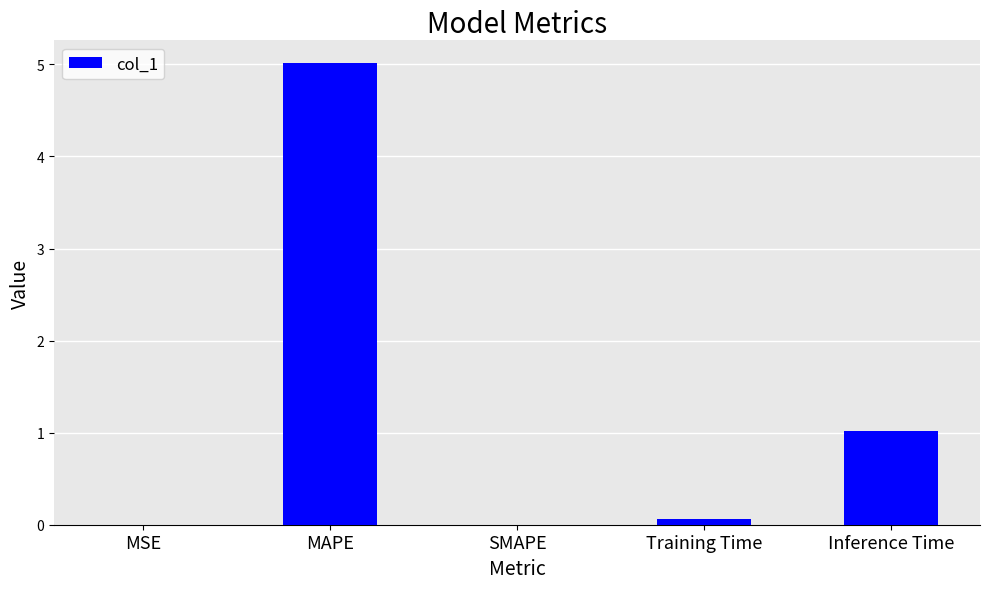

Between MAPE and SMAPE, which is larger?

MAPE